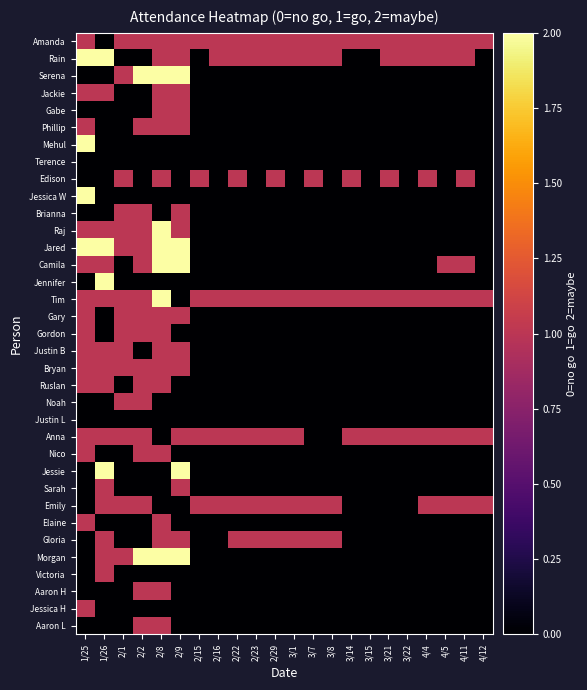

Count the number of data series in this chart.

35